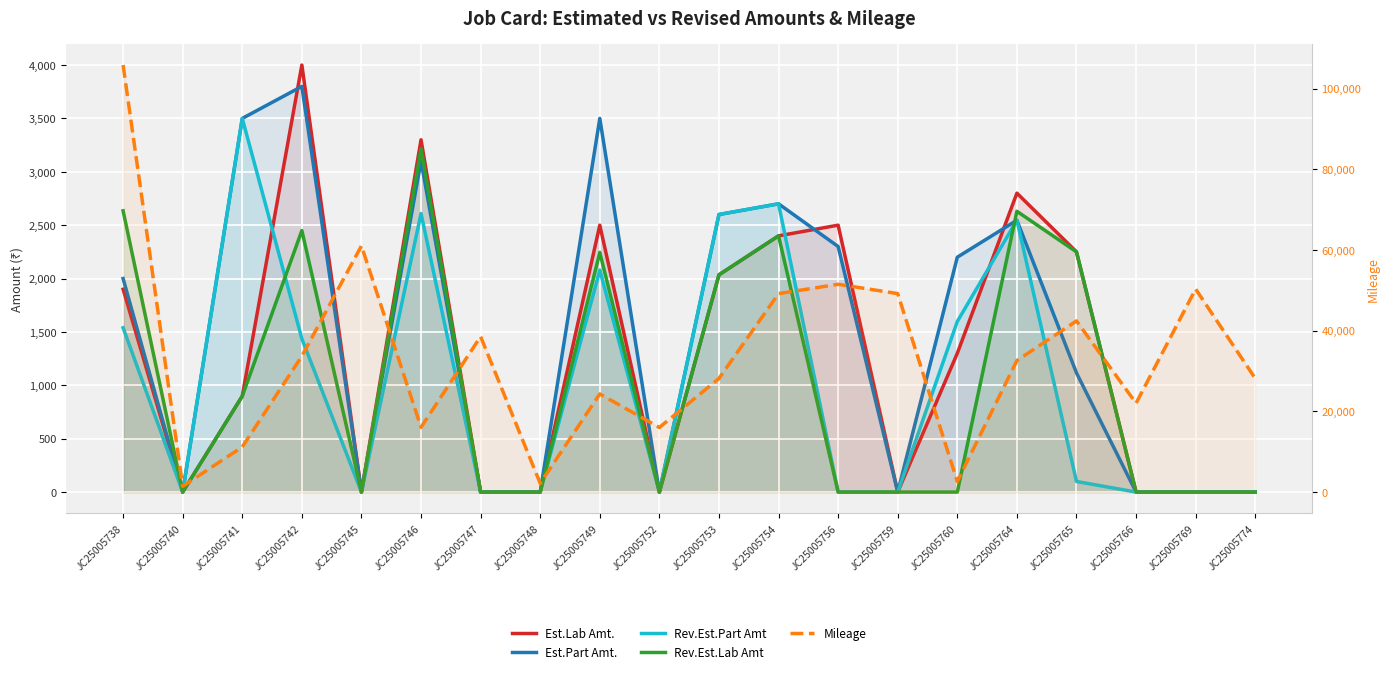

True or false: Est.Part Amt. and Est.Lab Amt. intersect in this chart.

True